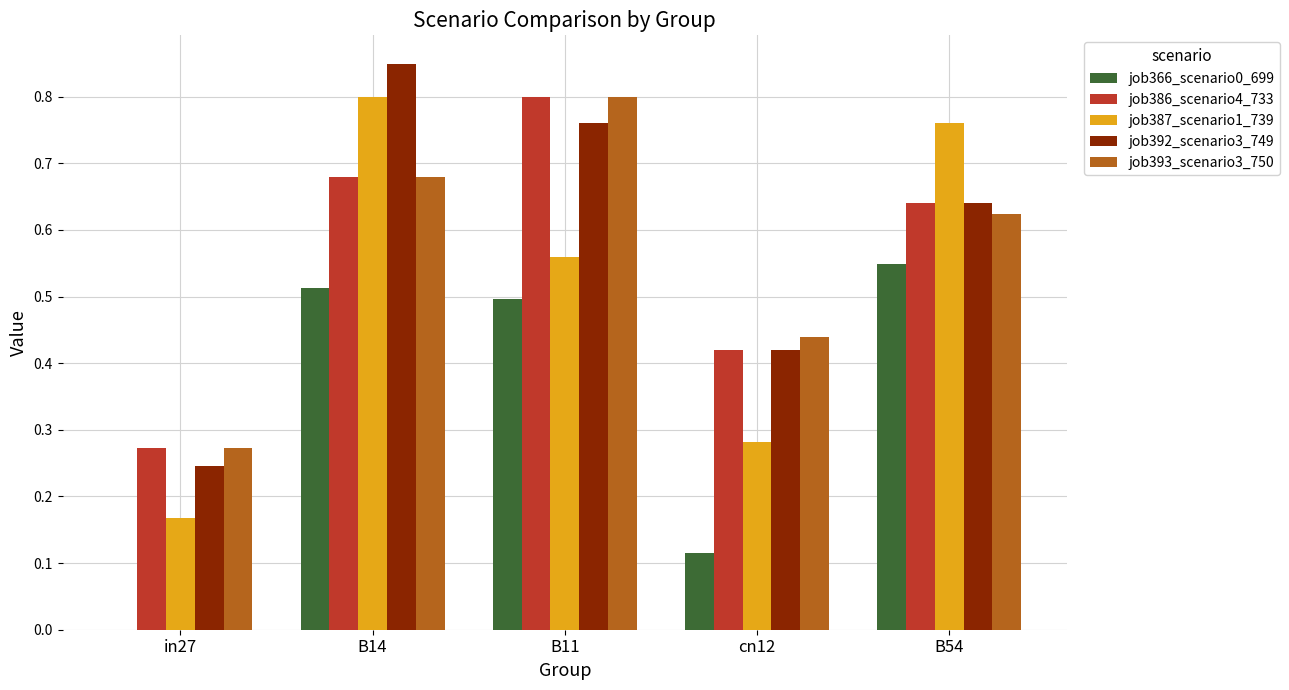

Is the value of job392_scenario3_749 at cn12 greater than the value of job366_scenario0_699 at B14?

No